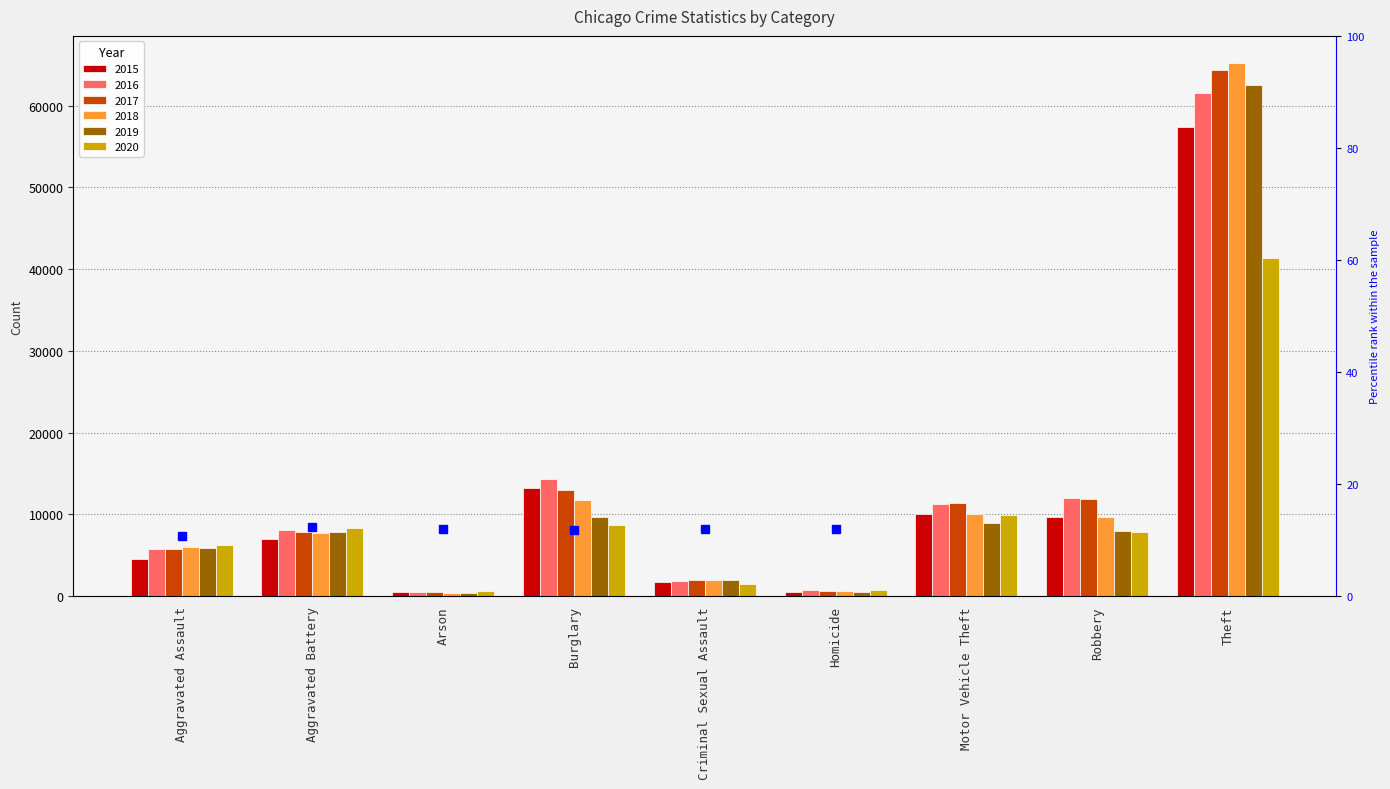

At which label is the value closest to 11?

Aggravated Assault